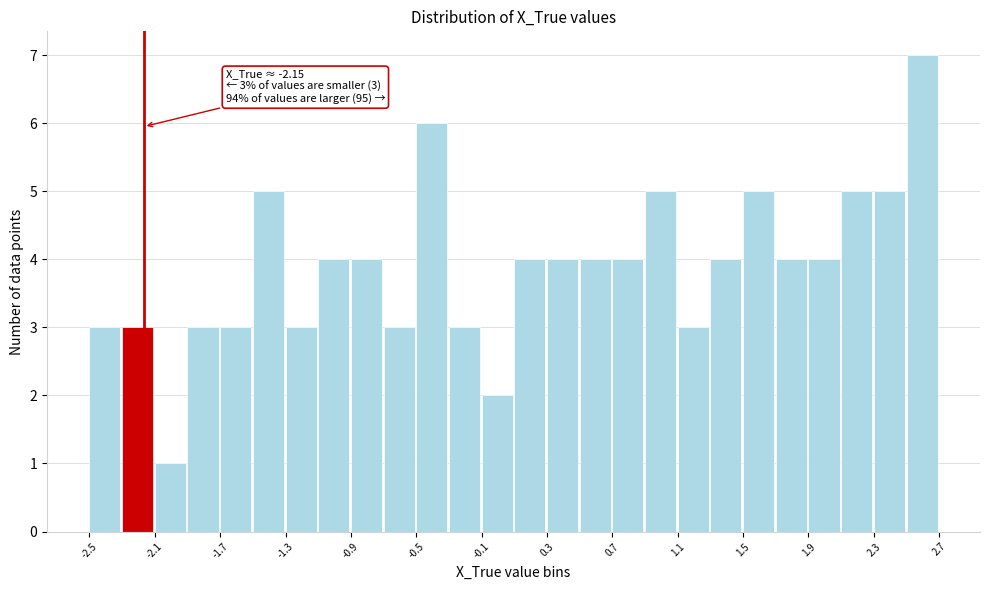

Which range on the x-axis has the tallest bar?

2.5 to 2.7